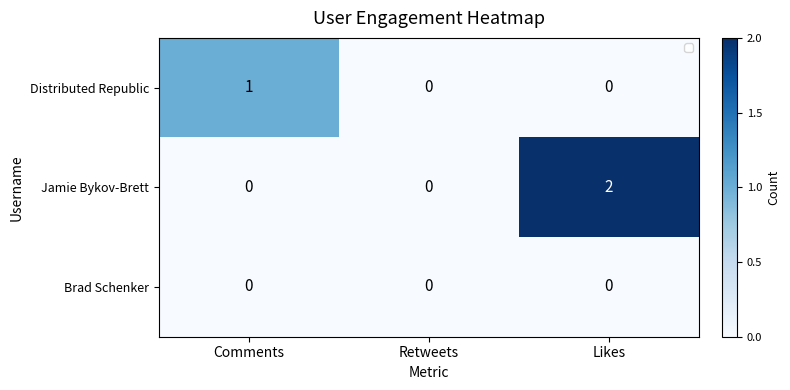

How many categories are shown in the chart?

3